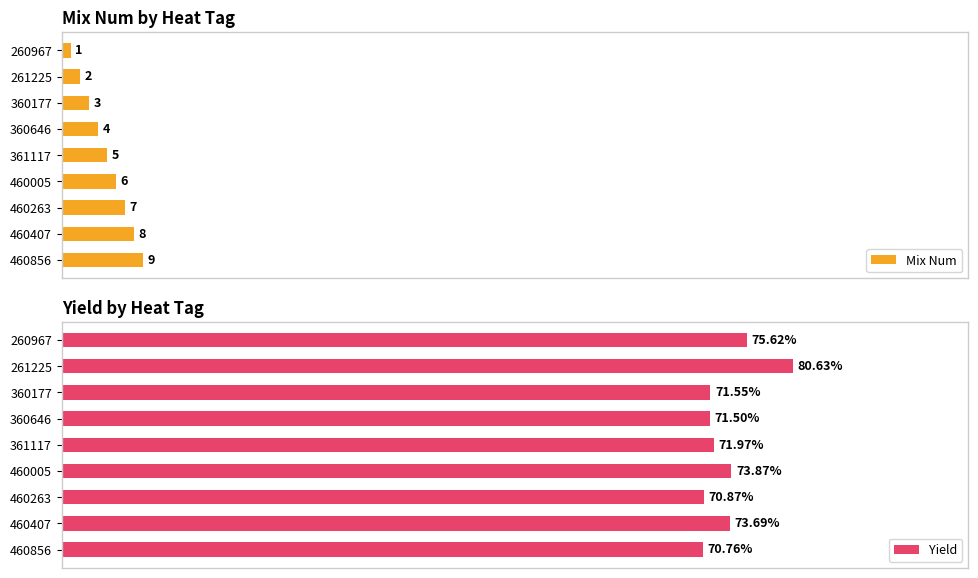

List the labels in order of Mix Num value, smallest first.

260967, 261225, 360177, 360646, 361117, 460005, 460263, 460407, 460856